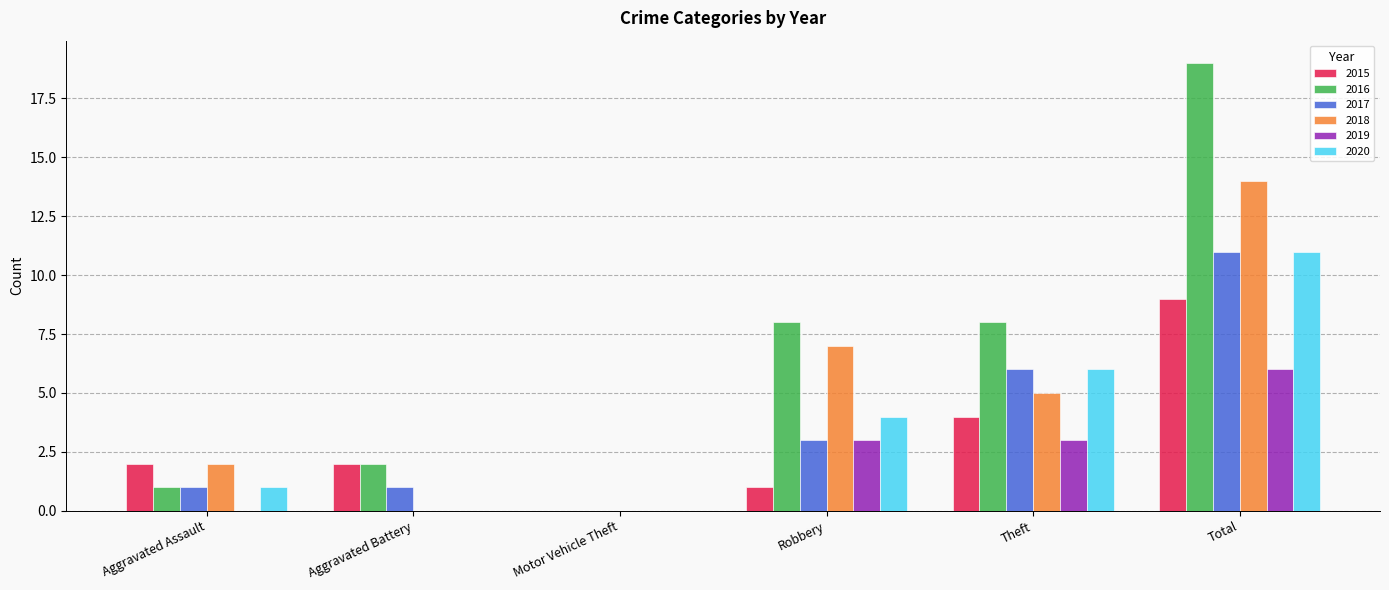

Which label corresponds to the largest value in the chart?

Total